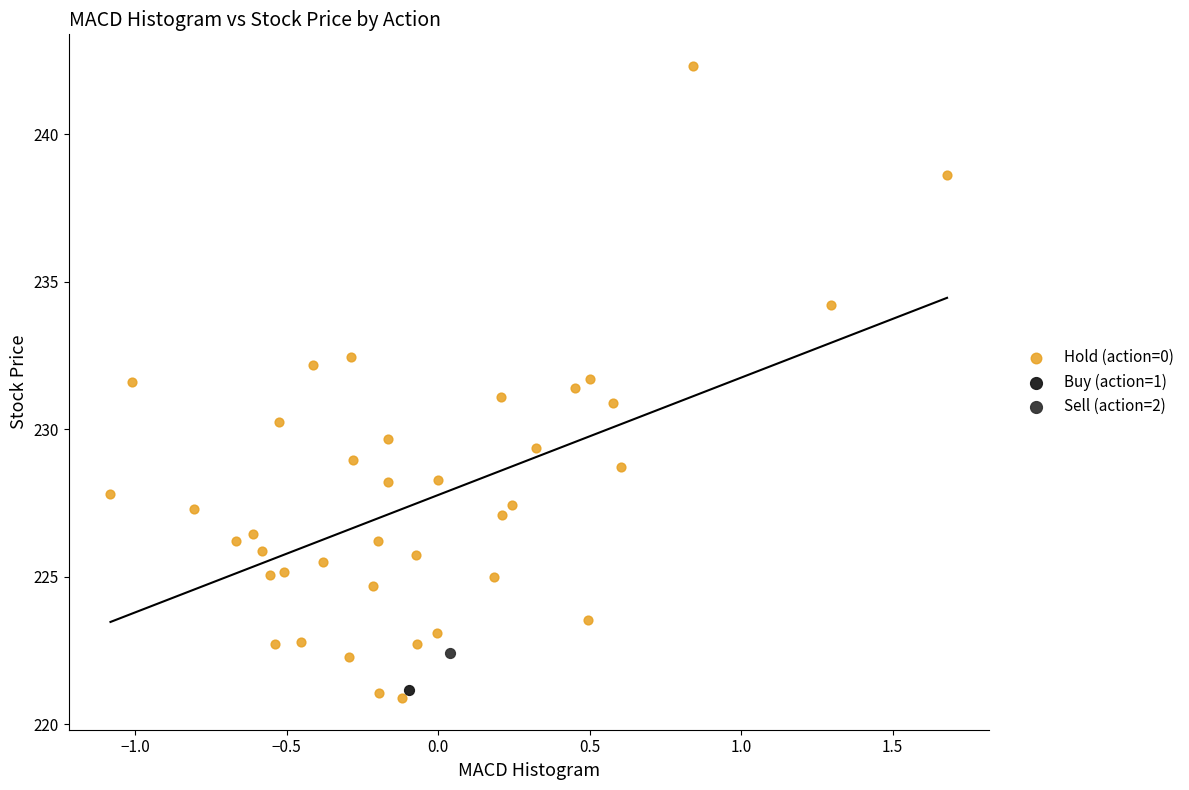

What are all the series names shown in the legend?

Hold (action=0), Buy (action=1), Sell (action=2)